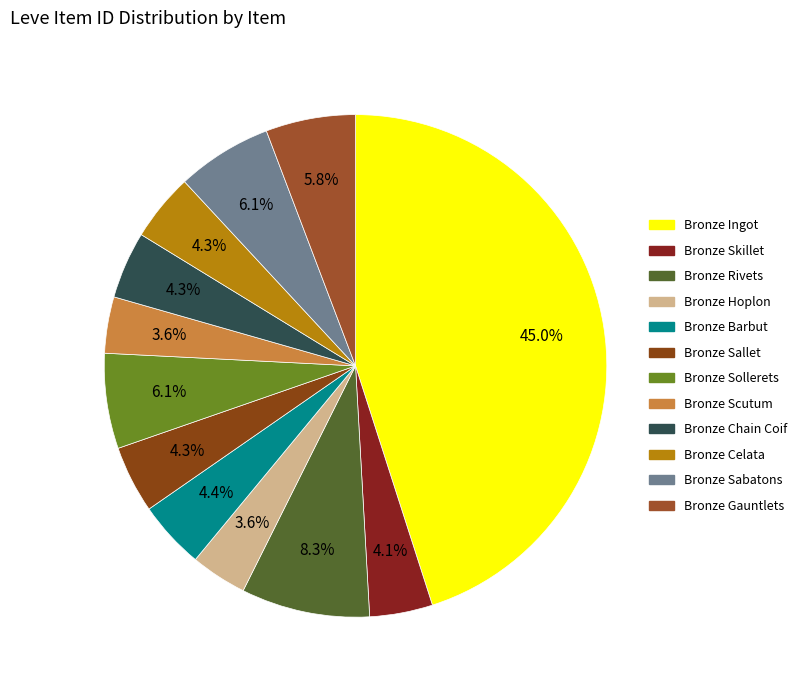

Does any single category account for the majority?

No